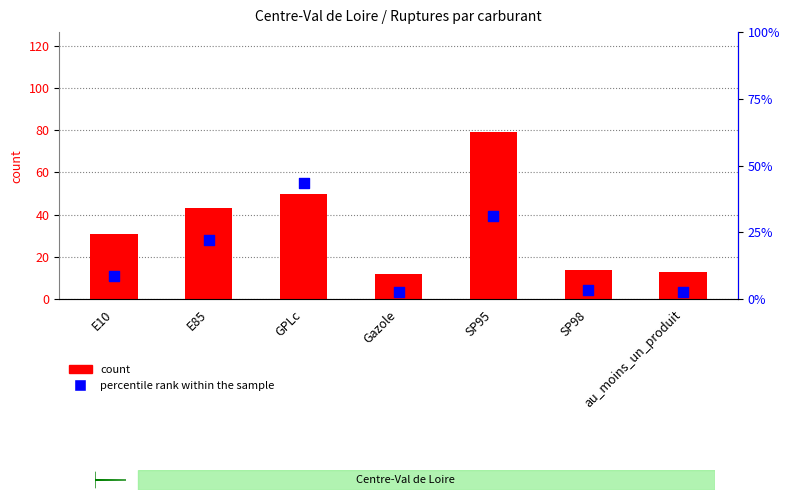

Which series has the largest total across all categories?

count